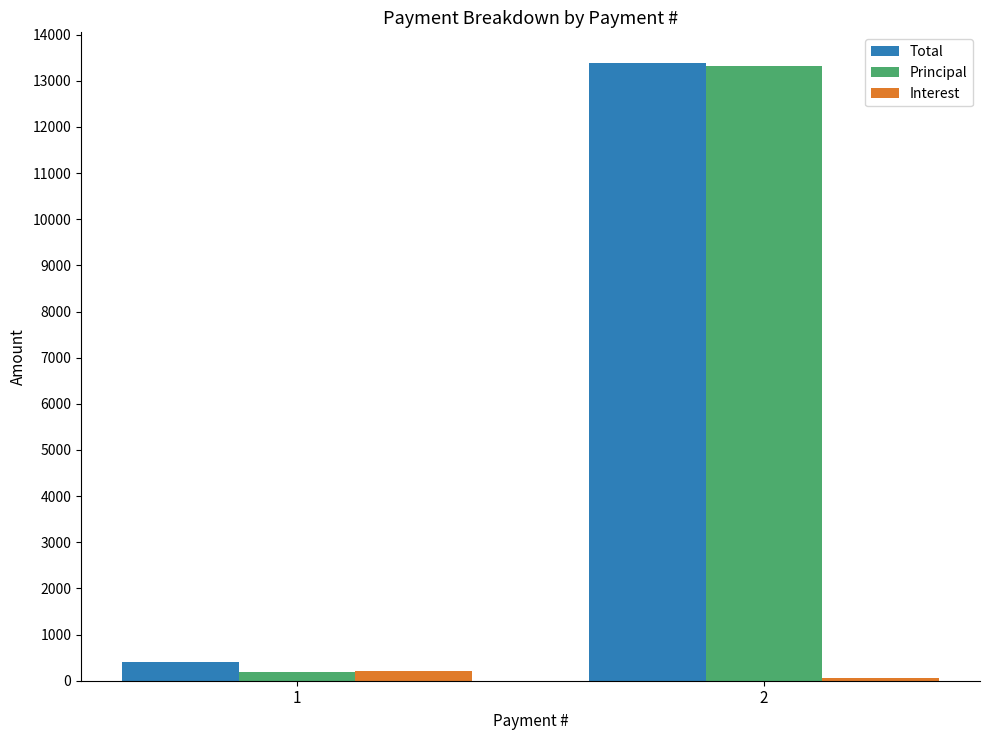

Rank the categories by Total value from lowest to highest.

1, 2